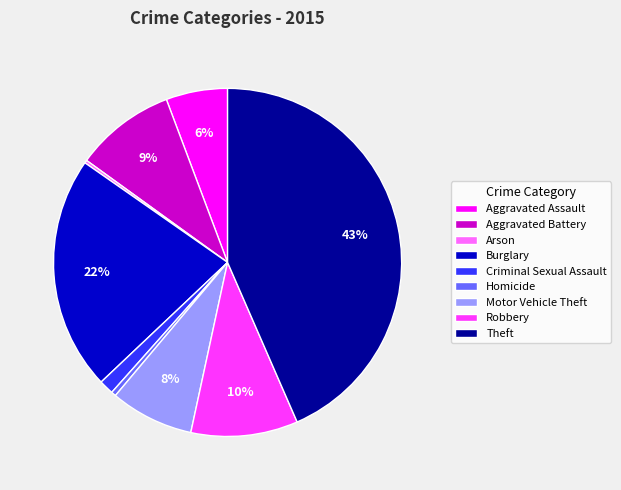

Is it true that Aggravated Assault is 6% of the pie?

True